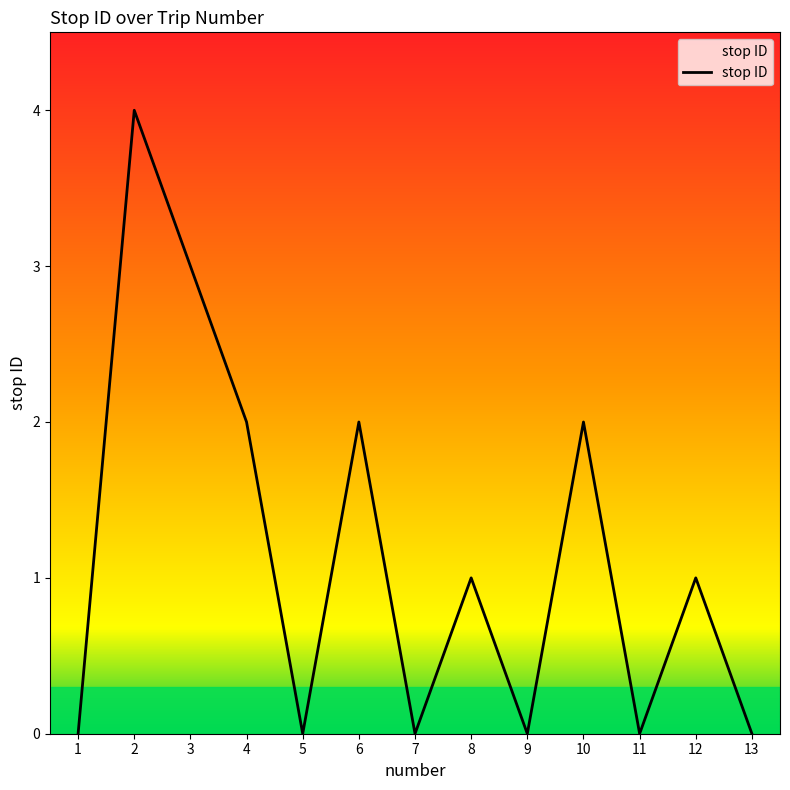

Where does the data first go above 1?

2